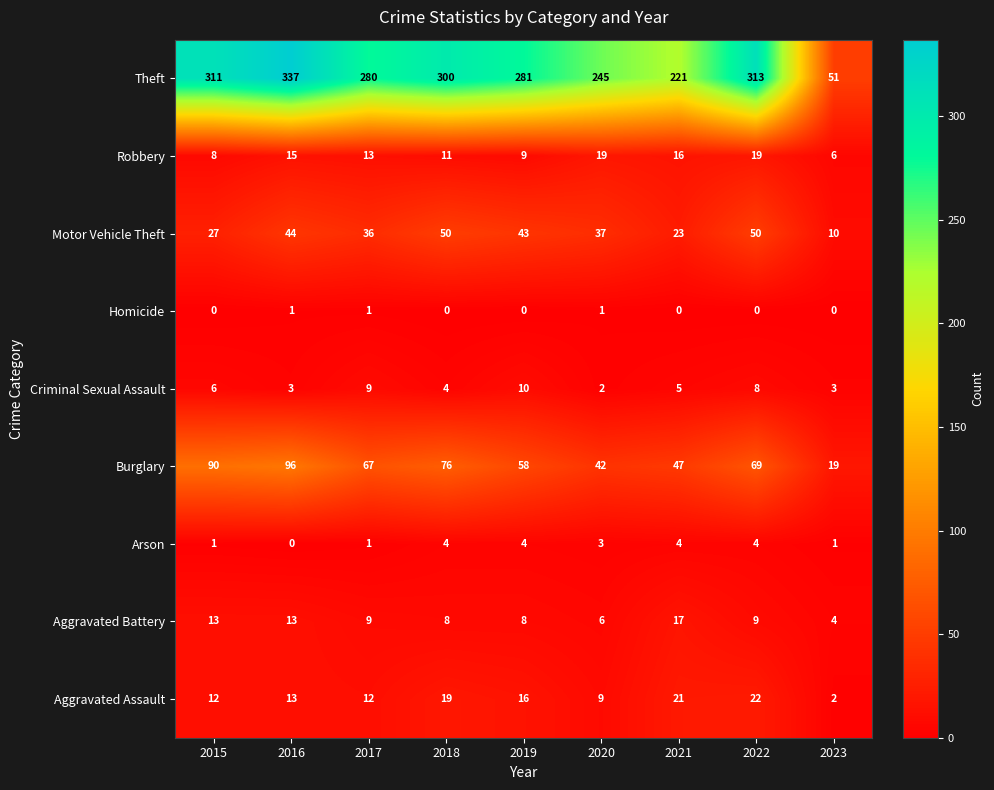

List the series in order of their peak value, highest first.

Theft, Burglary, Motor Vehicle Theft, Aggravated Assault, Robbery, Aggravated Battery, Criminal Sexual Assault, Arson, Homicide